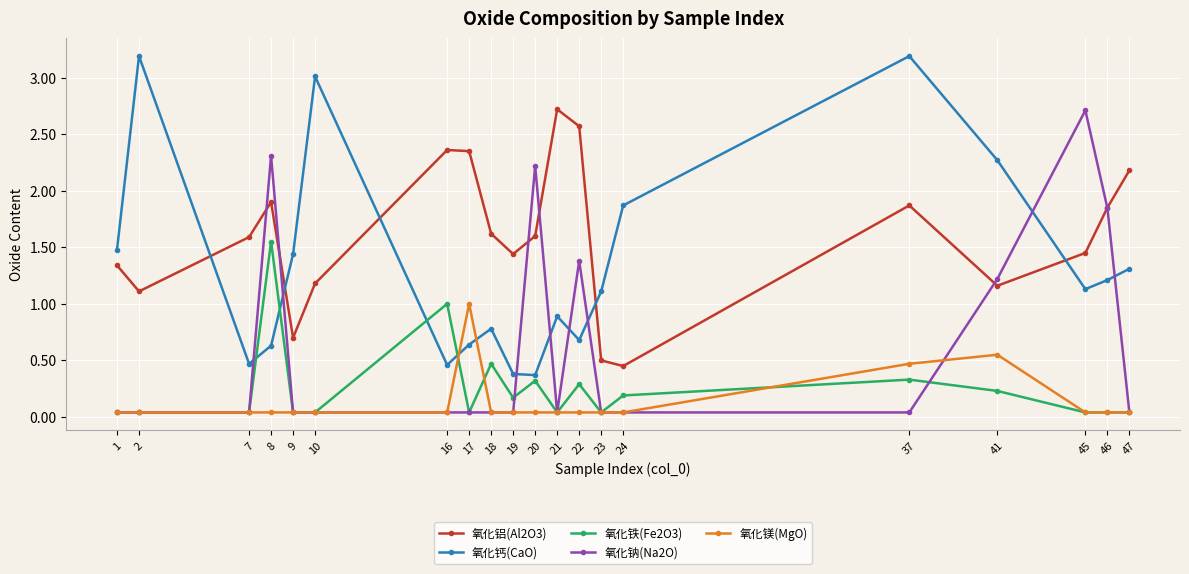

Count the number of data series in this chart.

5